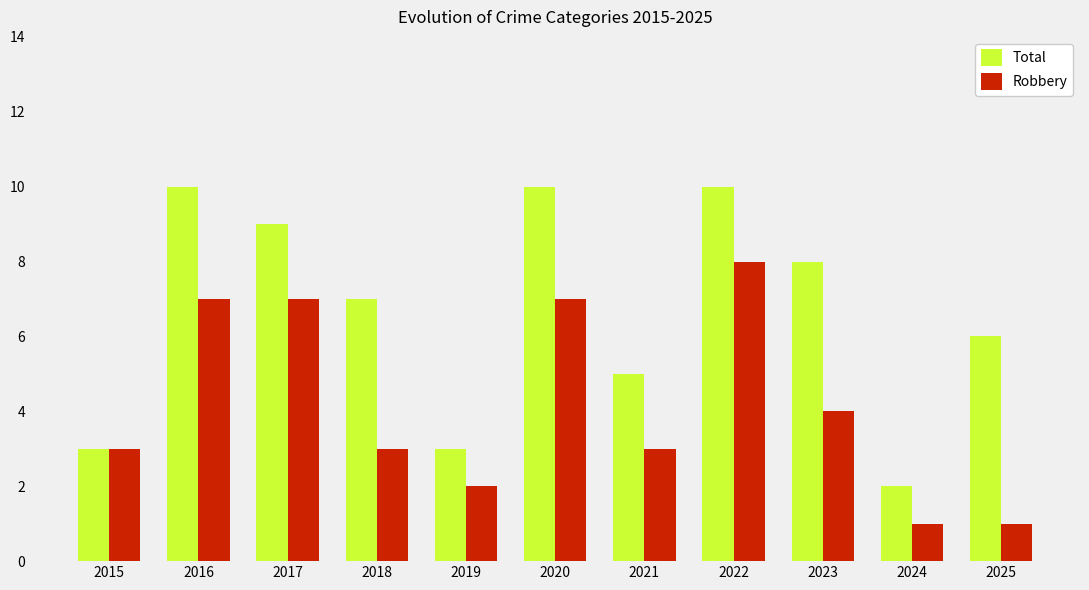

Reading left to right, what are all the values shown in this chart?

Total: 3	10	9	7	3	10	5	10	8	2	6
Robbery: 3	7	7	3	2	7	3	8	4	1	1